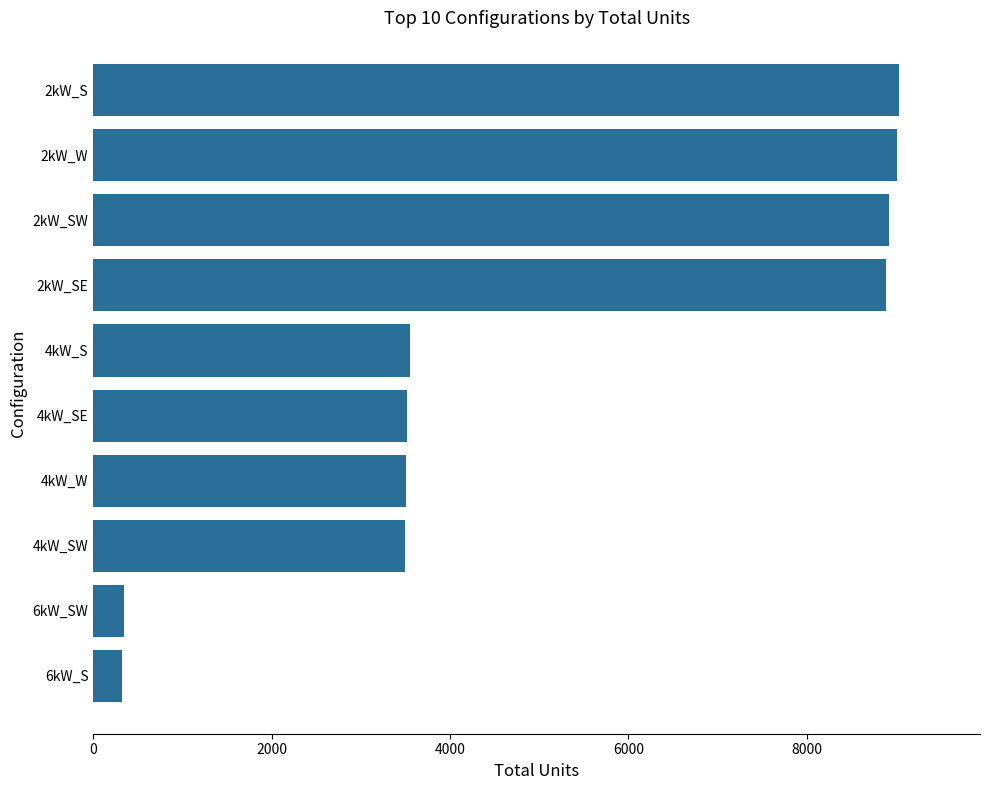

Which has a higher value, 6kW_S or 4kW_SE?

4kW_SE